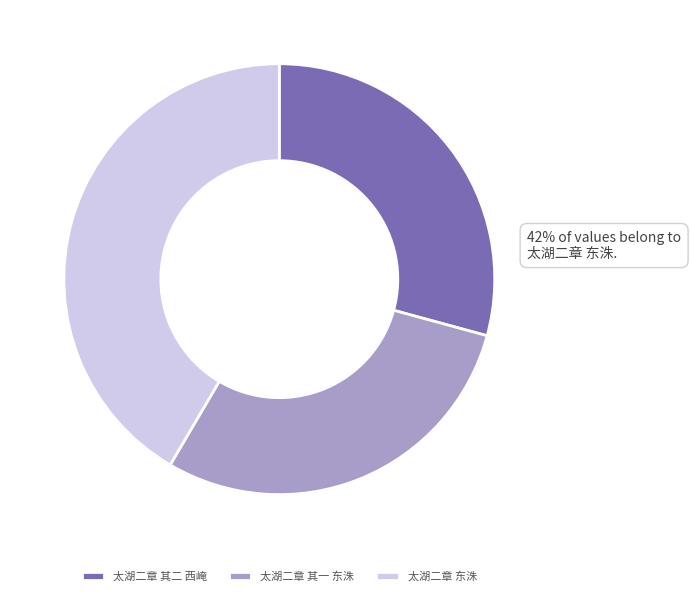

What percentage is NOT represented by 太湖二章 其一 东洙?

70.8%